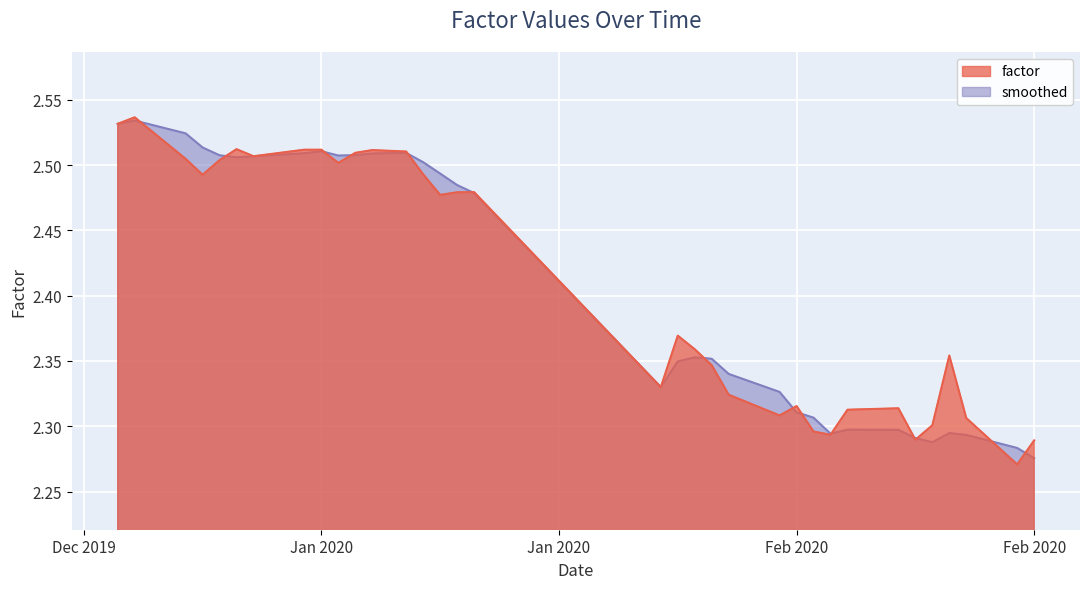

List the series in order of their peak value, highest first.

factor, smoothed